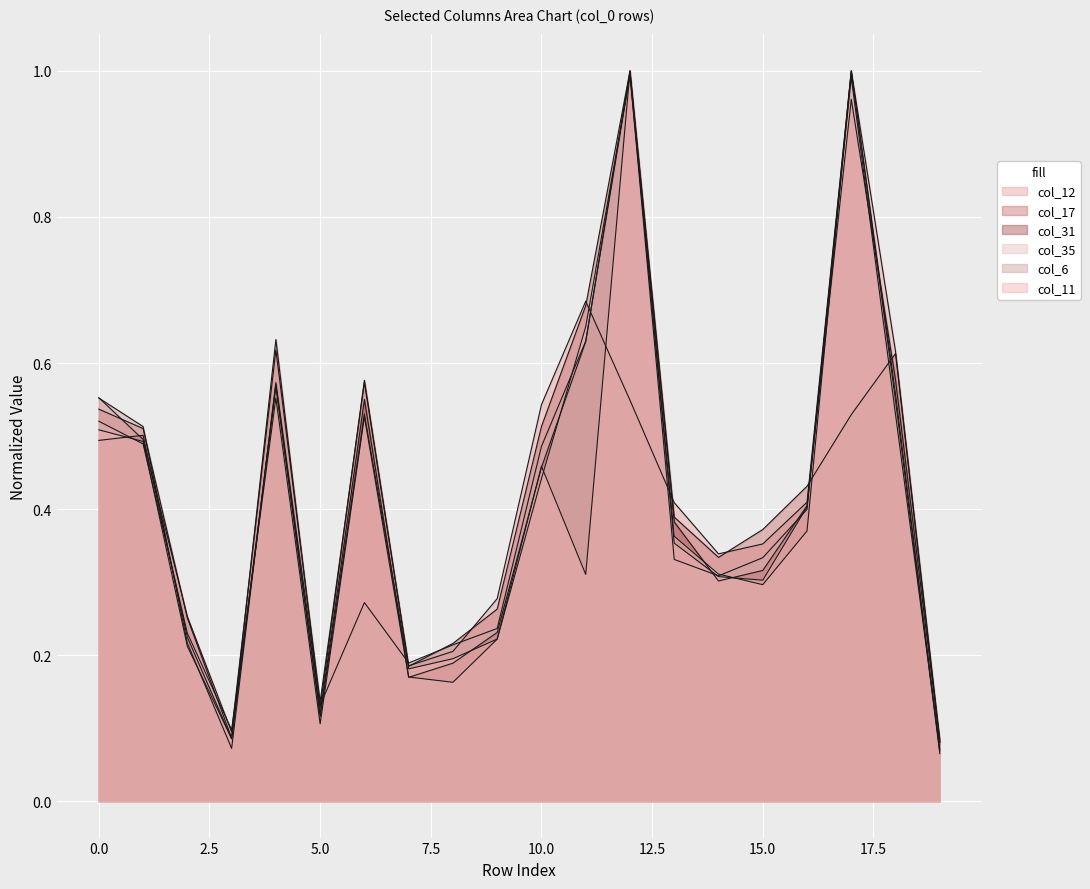

What is the approximate value of col_11 at 0?

0.5